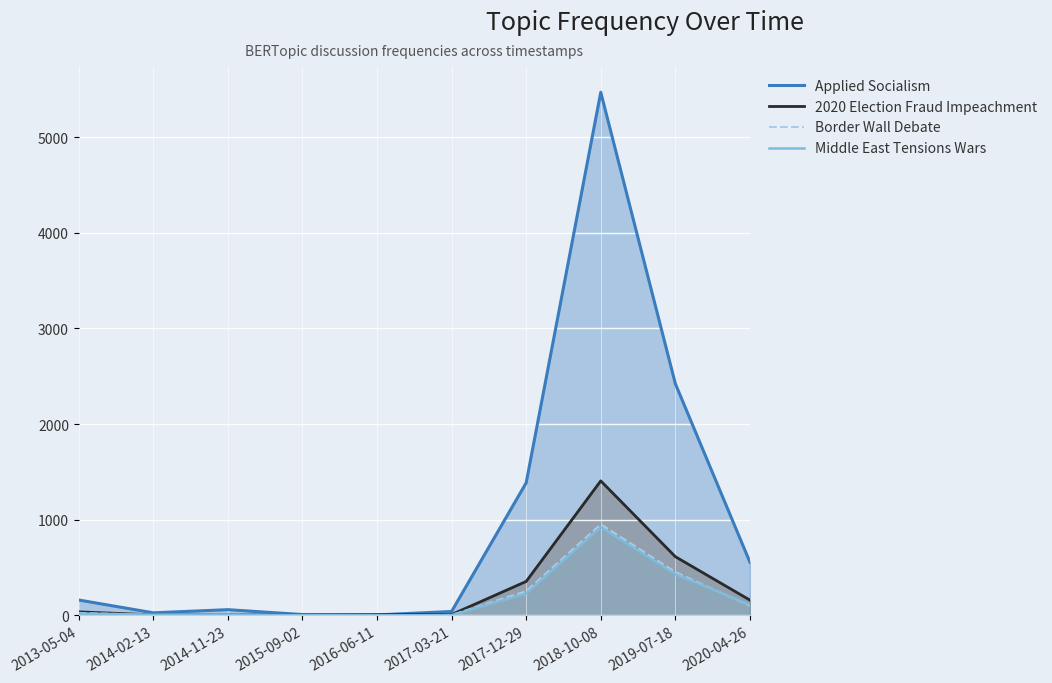

True or false: Border Wall Debate and 2020 Election Fraud Impeachment cross at least once.

False